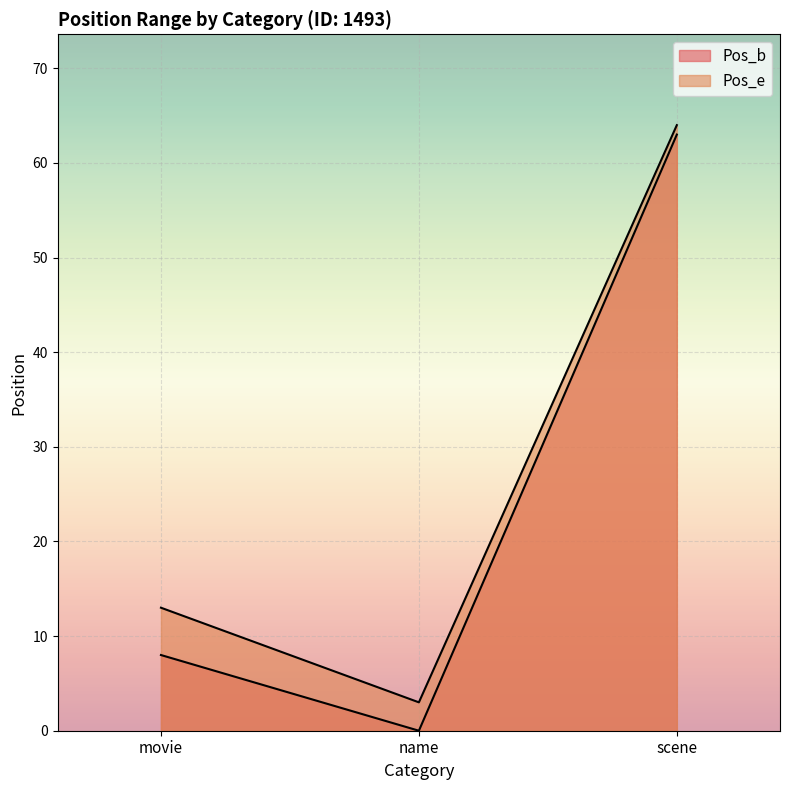

What is the sum of the Pos_b values at name and scene?

63